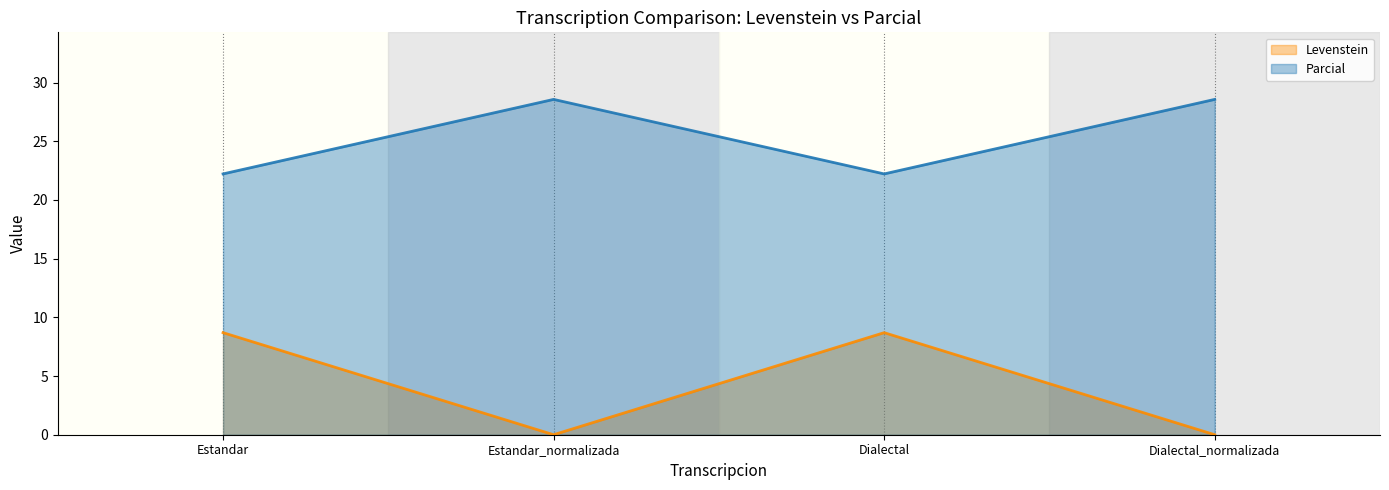

How many lines are shown in the chart?

2